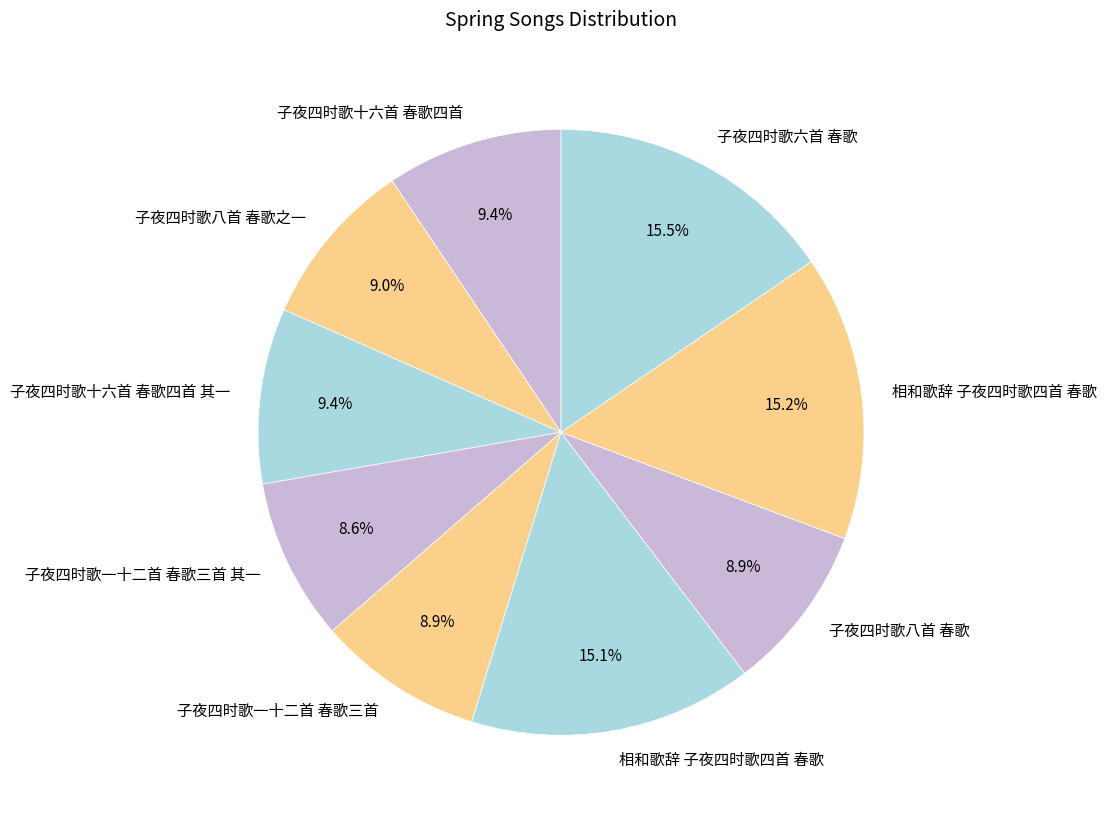

Is there a majority slice in this chart?

No